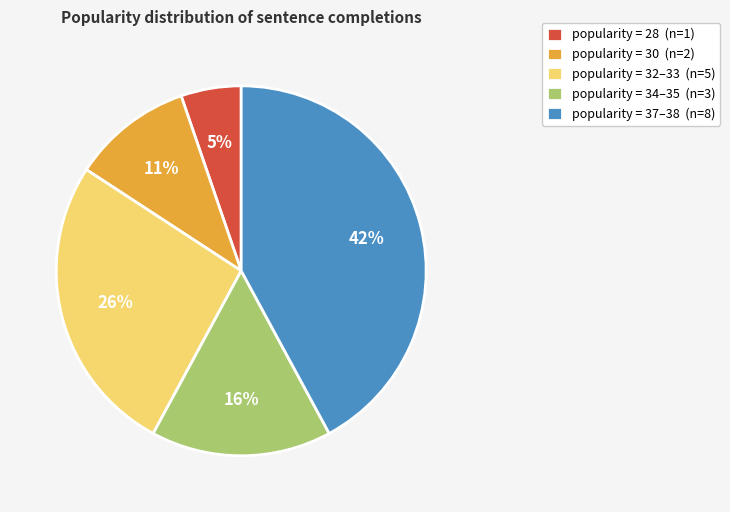

To the nearest percent, what is the average slice percentage?

20%